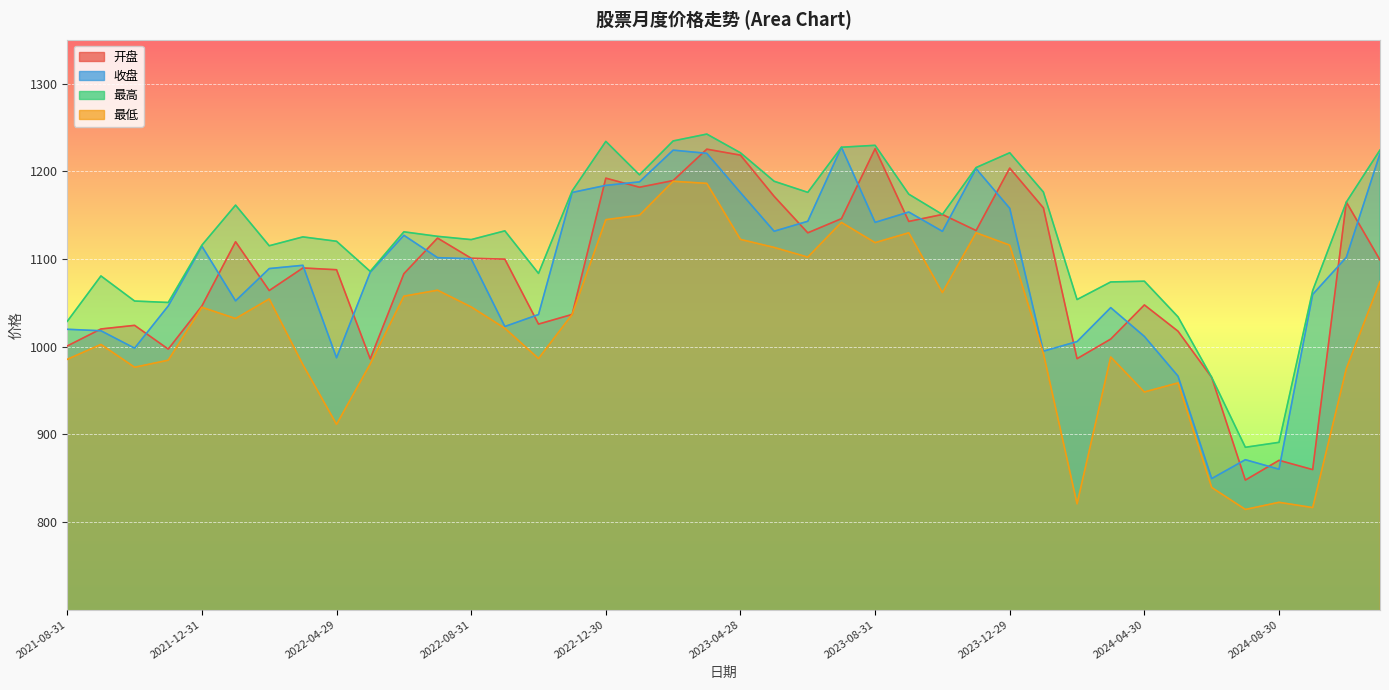

At how many categories does at least one series exceed 982?

37